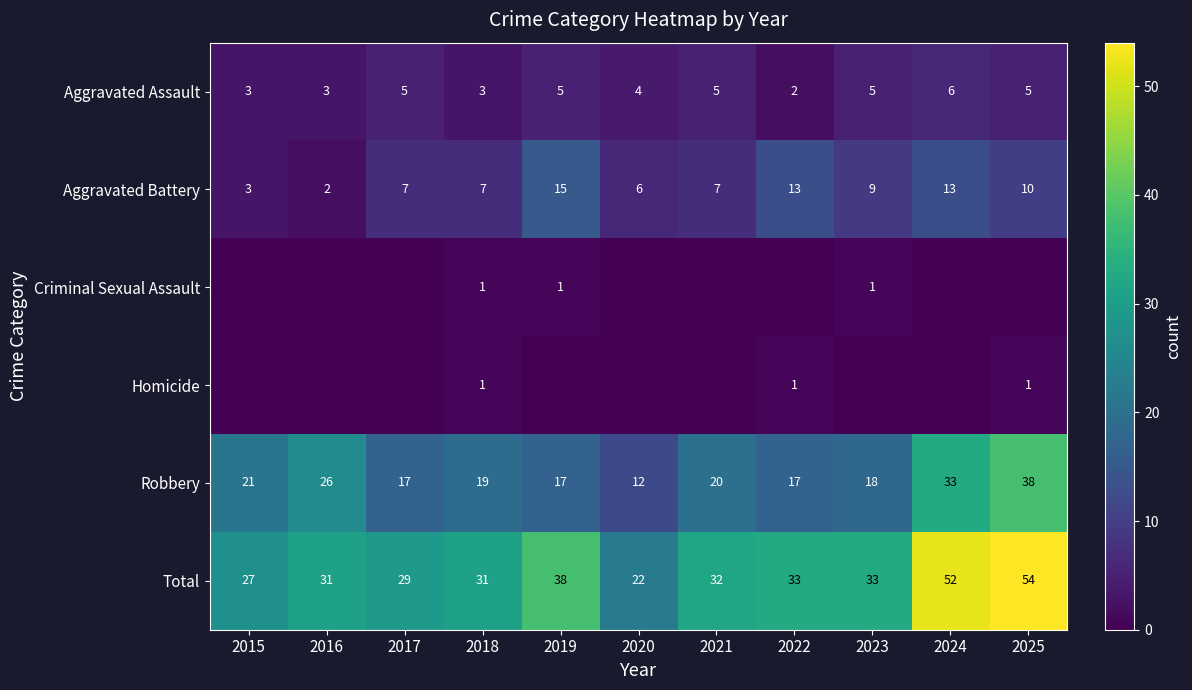

The value of Aggravated Assault at 2019 is 3. True or false?

False